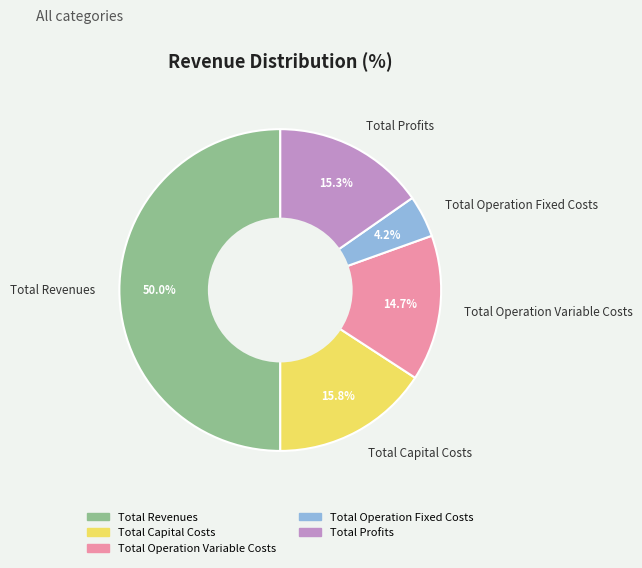

Approximately how many times larger is the value at Total Capital Costs compared to Total Profits?

1.0